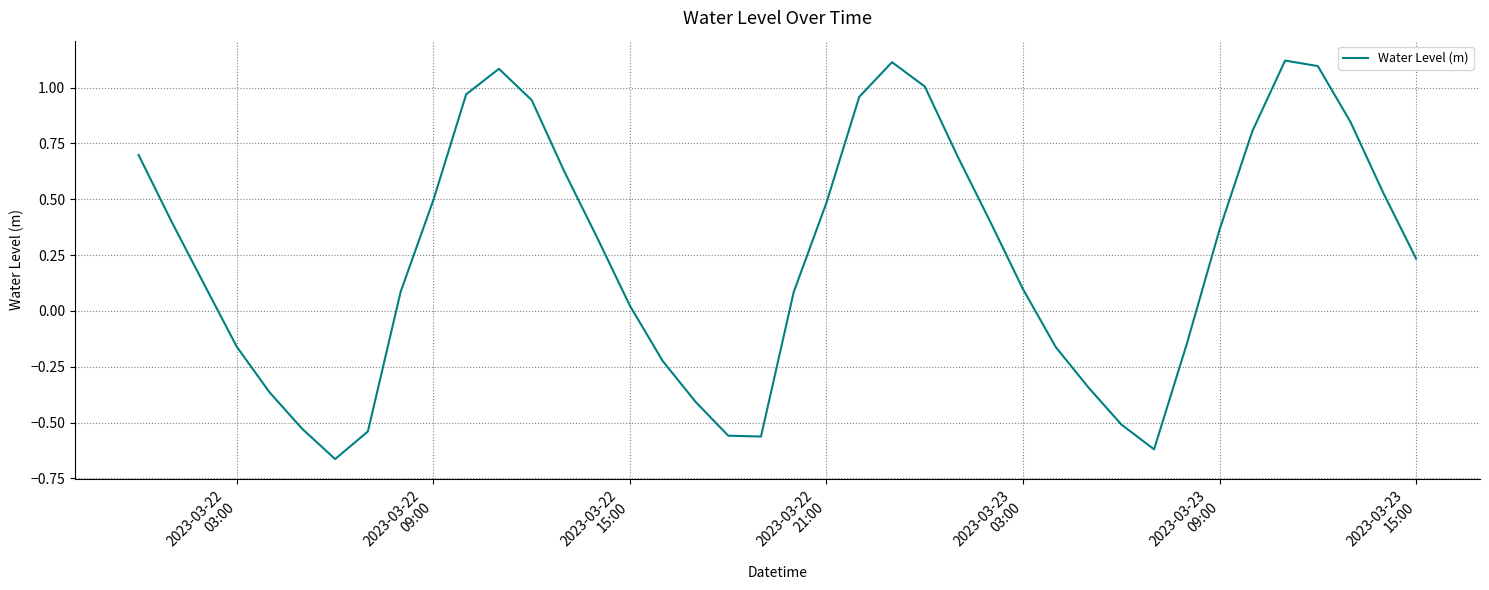

How many lines are shown in the chart?

1